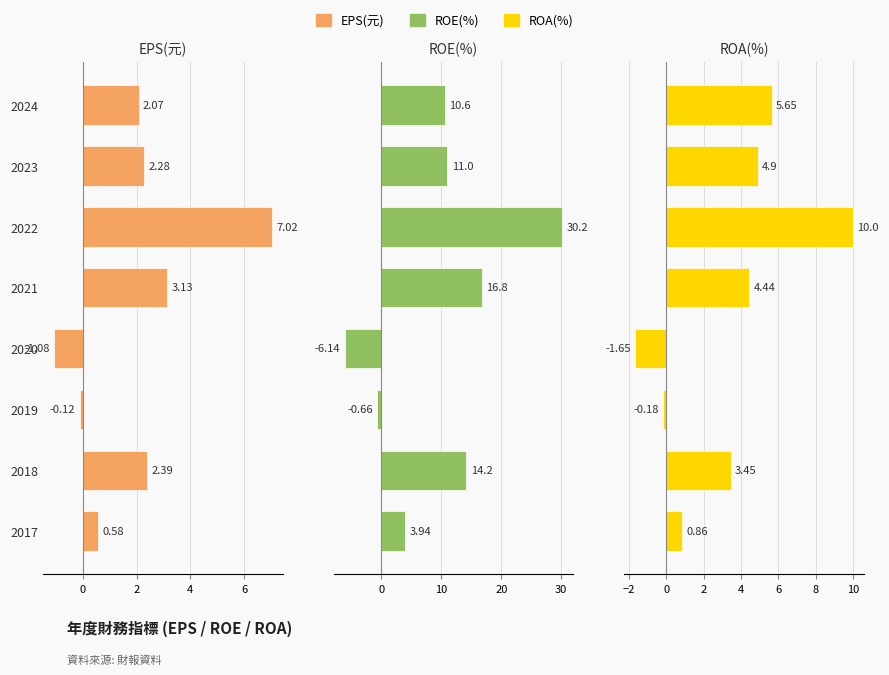

Between 2018 and 2020, which is larger?

2018